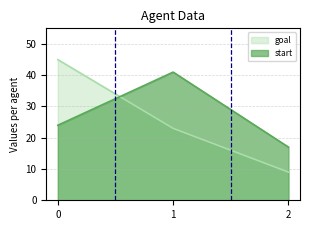

The start series shows 20 at 1. True or false?

False